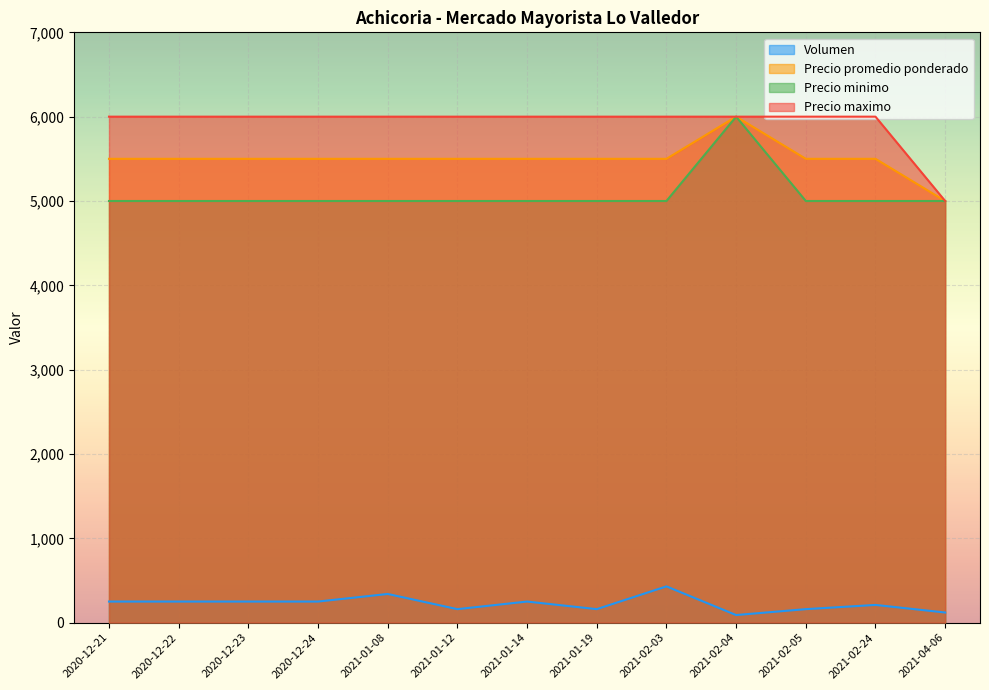

What is the difference between the second highest and minimum values in the Volumen series?

250